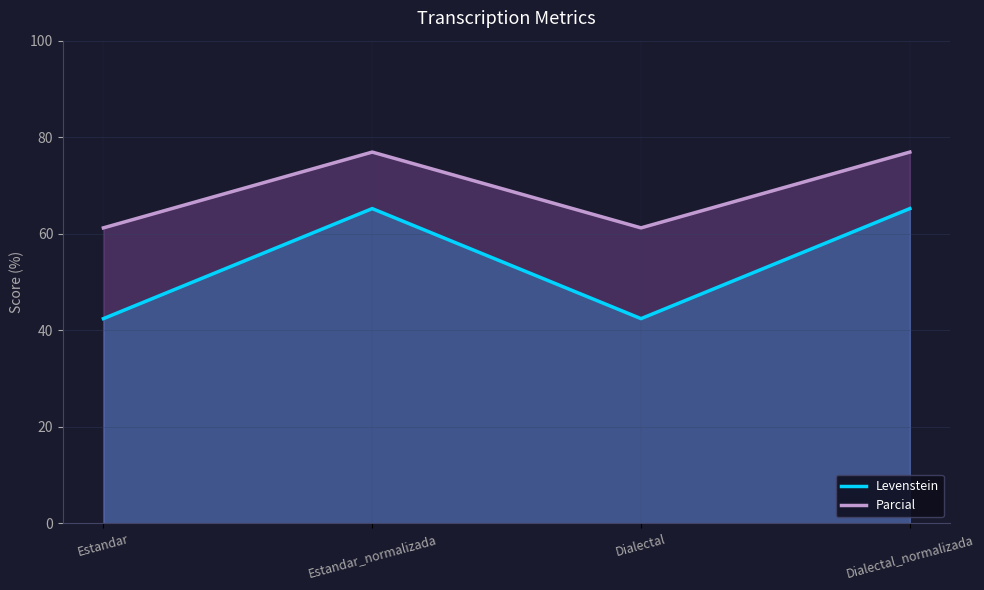

At which category does Levenstein reach its first local valley?

Dialectal